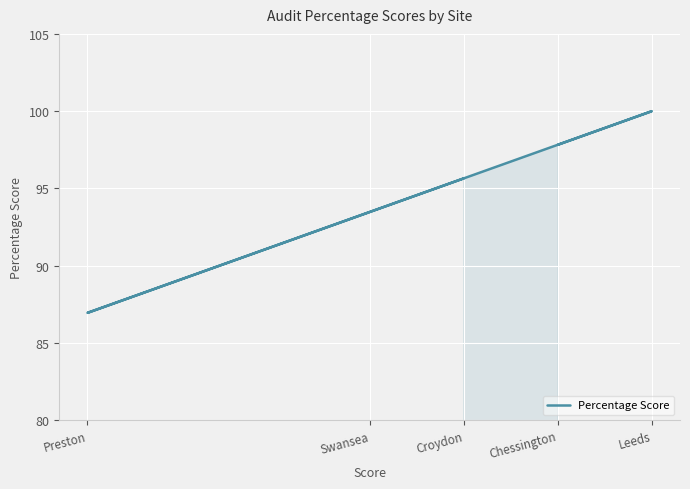

What is the difference between the maximum and minimum values?

13.0